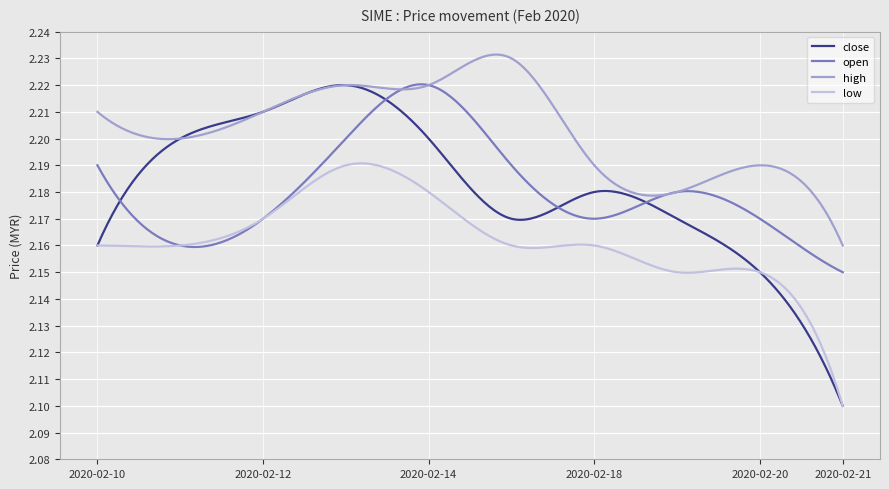

Which series has the largest range (max minus min)?

close